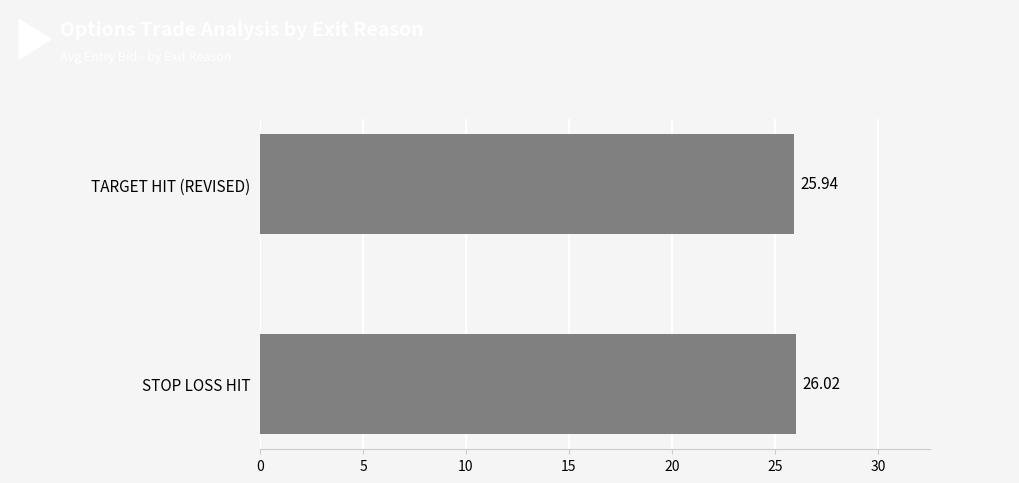

What is the sum of the values at TARGET HIT (REVISED) and STOP LOSS HIT?

52.0